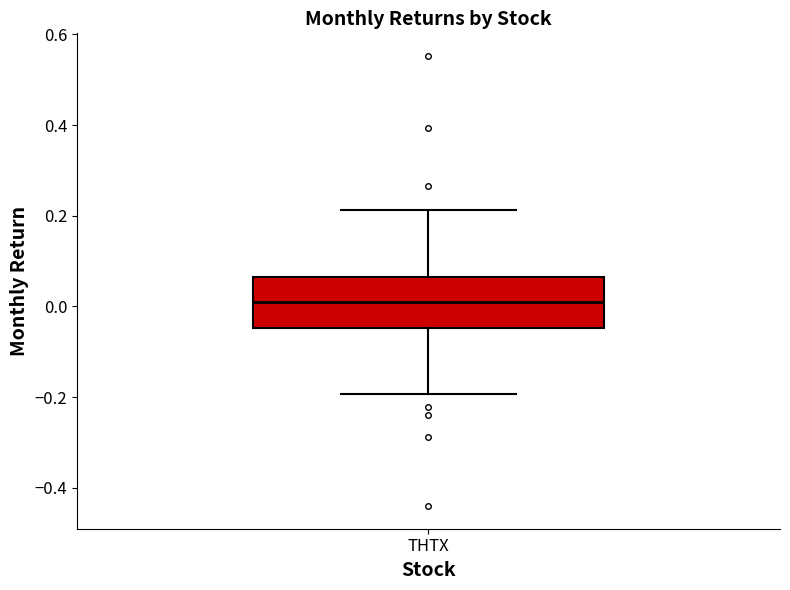

Transcribe this box plot: give where the median line is, the range the box spans, and where the two whiskers end, as read against the y-axis. The values are not printed on the chart, so give them approximately, as read against the axis.

median 0.00, box -0.04 to 0.06, whiskers -0.20 to 0.22